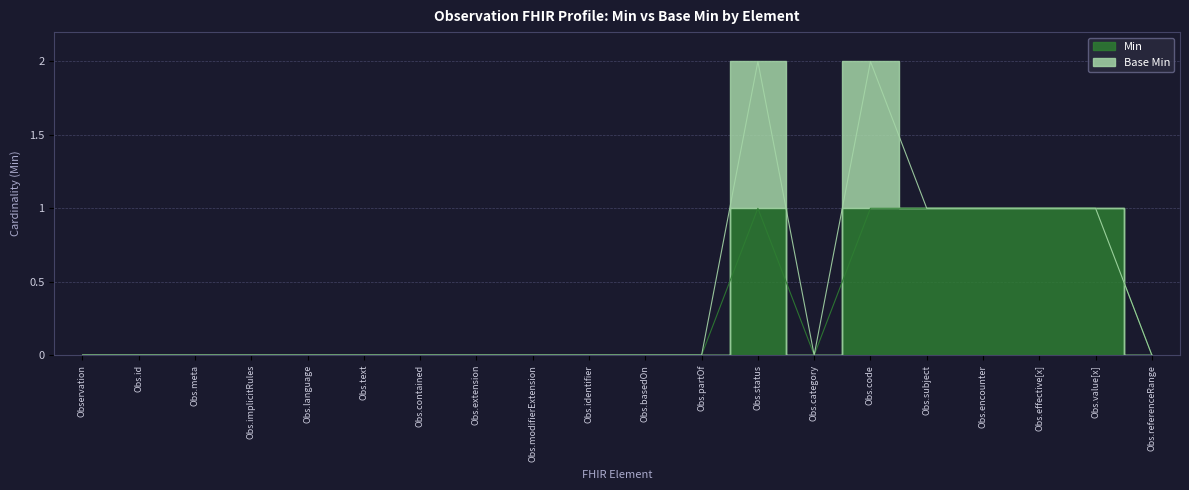

What is the difference between the maximum and minimum values?

1